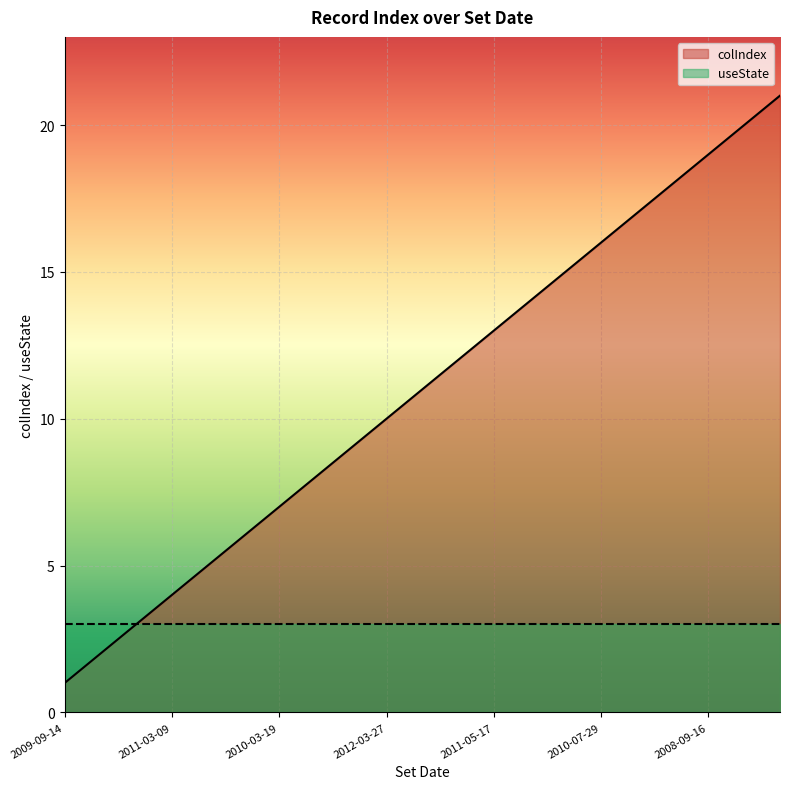

Is it true that the value at 2010-03-19 is 7?

True